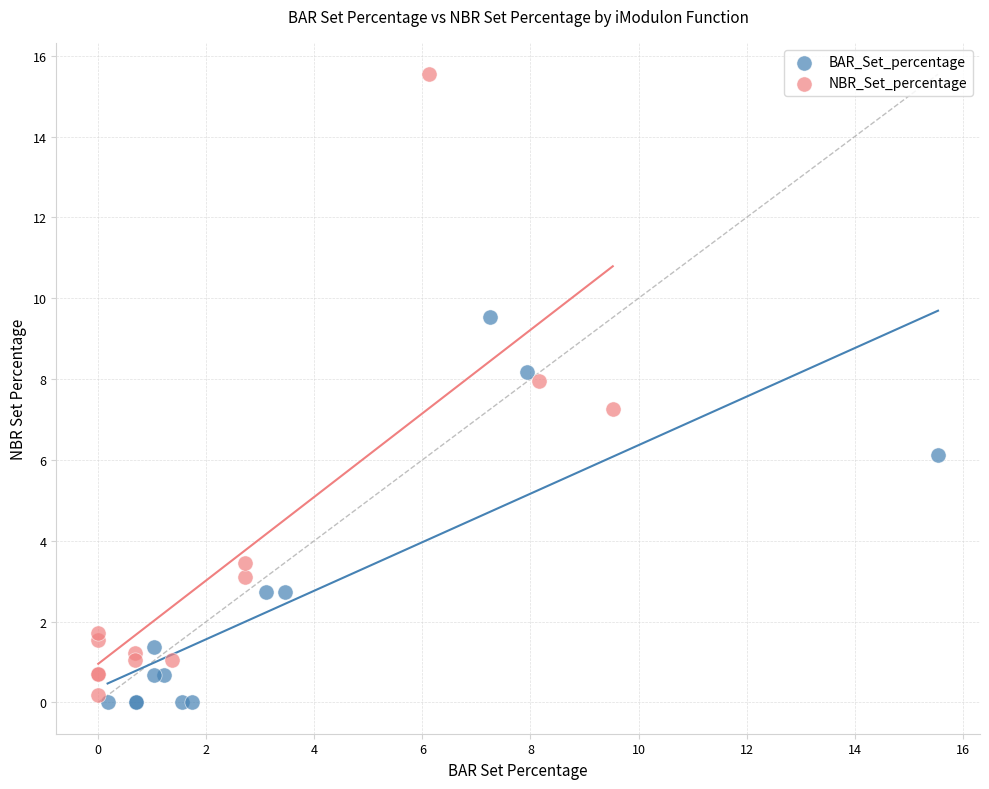

Which series reaches the maximum Y coordinate?

NBR_Set_percentage